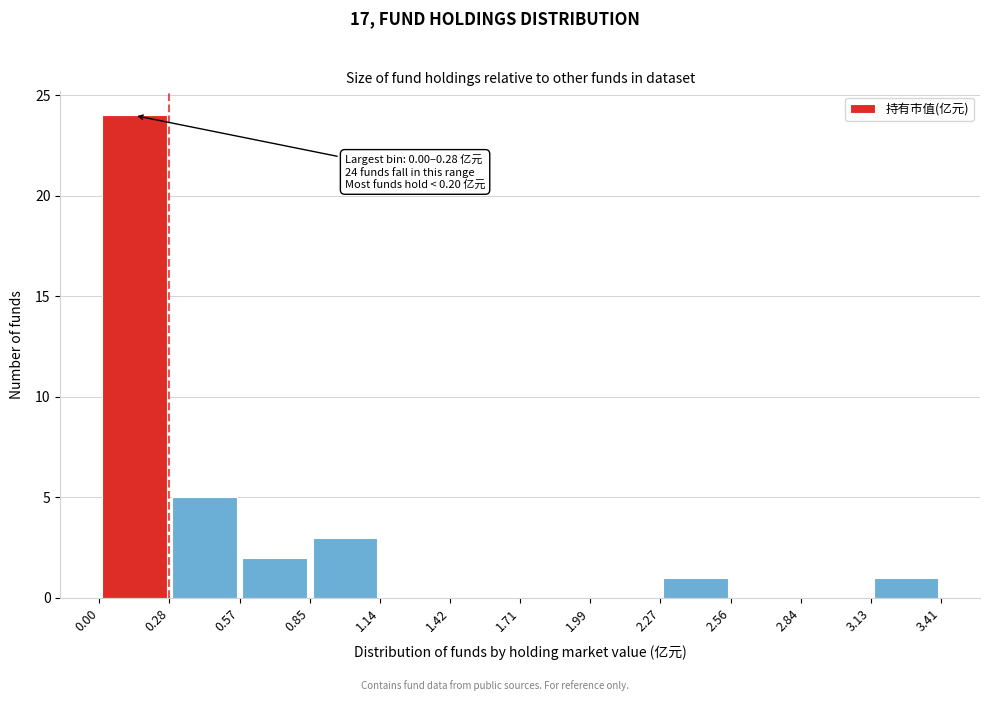

Which range on the x-axis has the tallest bar?

0.00 to 0.28